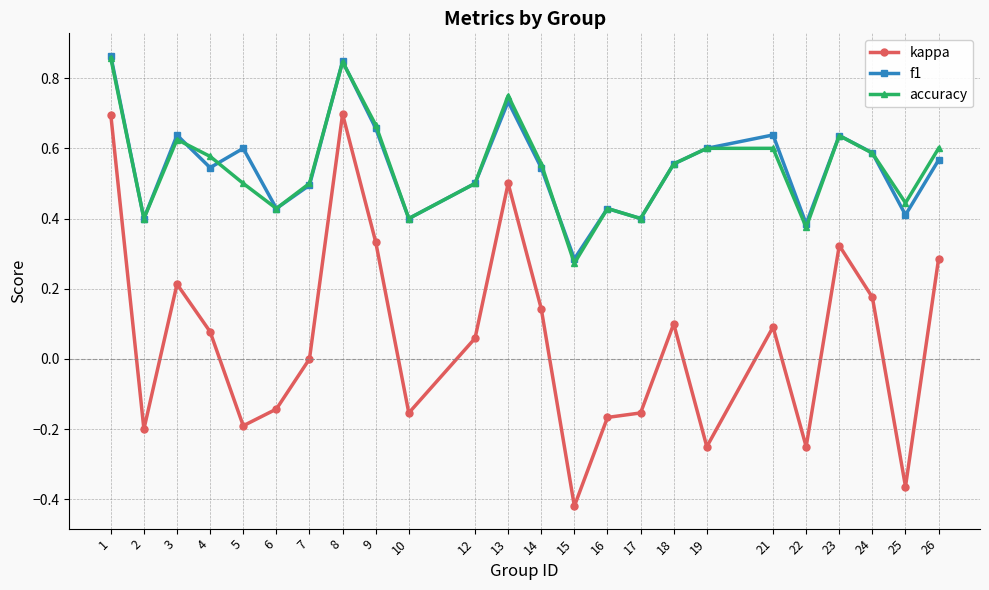

Between 9 and 12, which series saw the biggest shift?

kappa